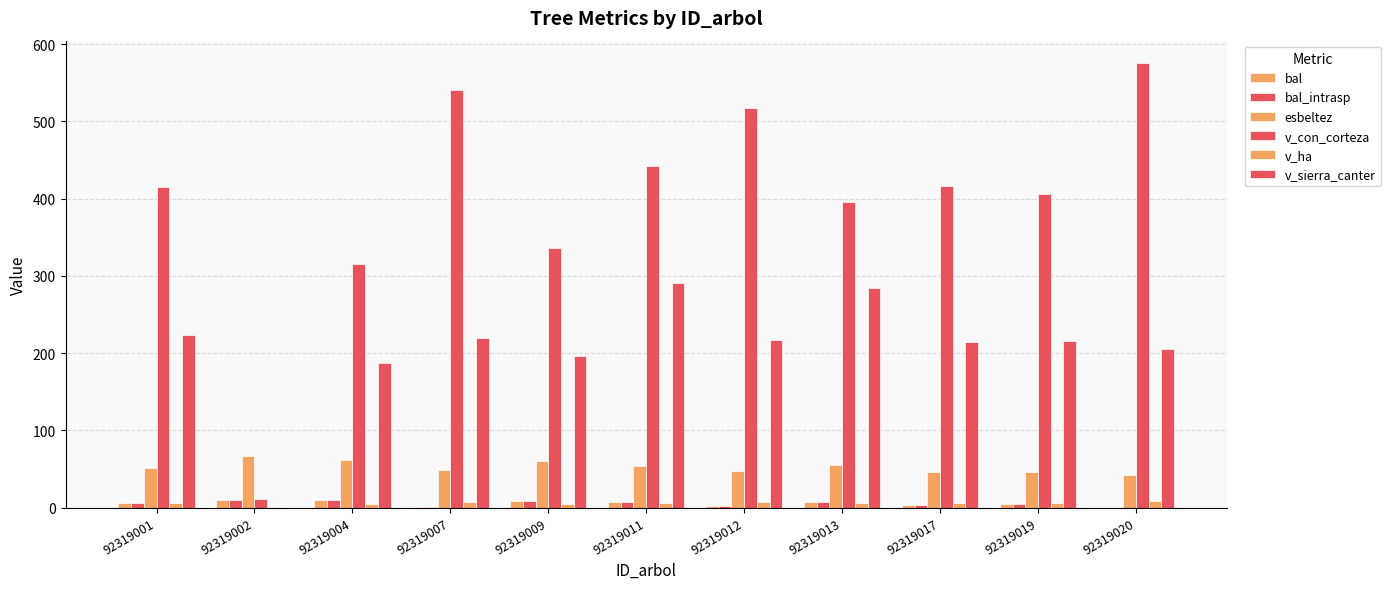

Reading left to right, what are all the values shown in this chart?

bal: 92319001=5.8	92319002=10.1	92319004=9.4	92319007=1.4	92319009=8.7	92319011=6.8	92319012=2.6	92319013=7.8	92319017=3.8	92319019=4.8	92319020=0.0
bal_intrasp: 92319001=5.8	92319002=10.1	92319004=9.4	92319007=1.4	92319009=8.7	92319011=6.8	92319012=2.6	92319013=7.8	92319017=3.8	92319019=4.8	92319020=0.0
esbeltez: 92319001=50.8	92319002=66.2	92319004=61.9	92319007=48.6	92319009=59.7	92319011=54.1	92319012=47.5	92319013=54.8	92319017=45.6	92319019=46.2	92319020=42.6
v_con_corteza: 92319001=415.1	92319002=10.9	92319004=315.0	92319007=540.8	92319009=336.4	92319011=442.5	92319012=516.6	92319013=395.6	92319017=416.4	92319019=406.3	92319020=575.6
v_ha: 92319001=5.9	92319002=1.4	92319004=4.5	92319007=7.7	92319009=4.8	92319011=6.3	92319012=7.3	92319013=5.6	92319017=5.9	92319019=5.8	92319020=8.1
v_sierra_canter: 92319001=223.3	92319002=0.0	92319004=187.3	92319007=218.9	92319009=196.6	92319011=290.5	92319012=216.9	92319013=284.1	92319017=213.9	92319019=215.5	92319020=205.9